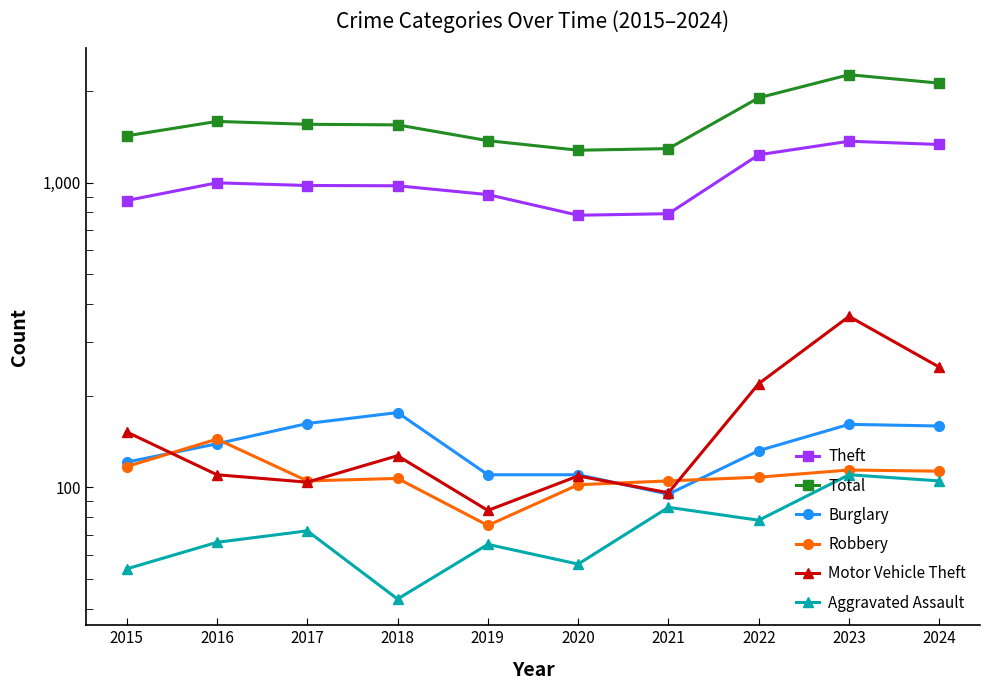

True or false: Robbery has a value of 117 at 2015.

True